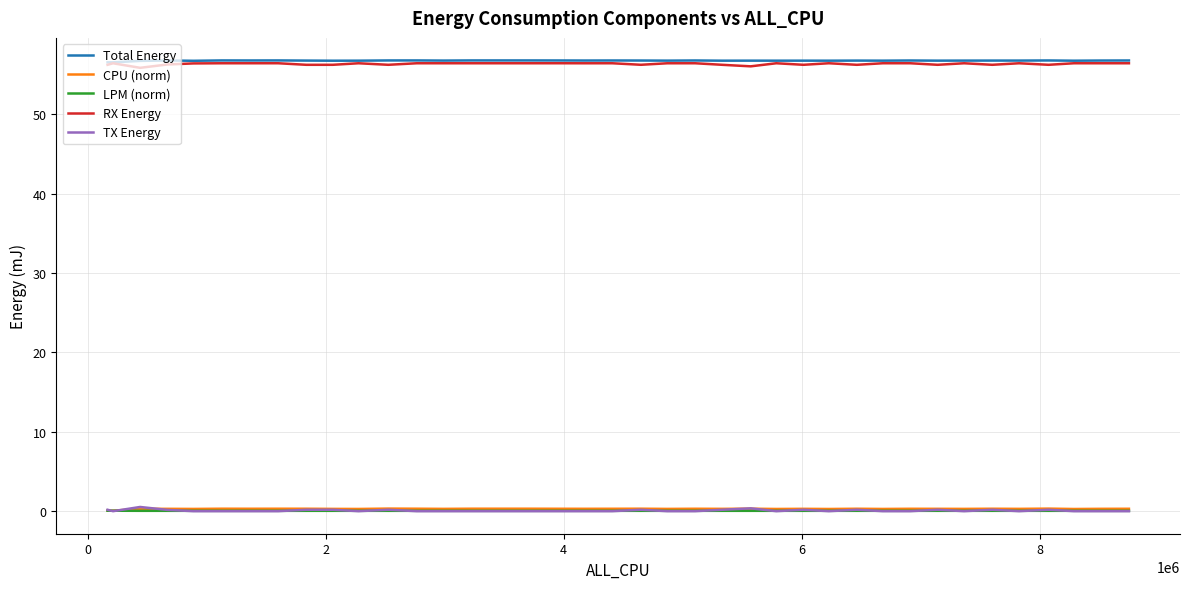

How many lines are shown in the chart?

5